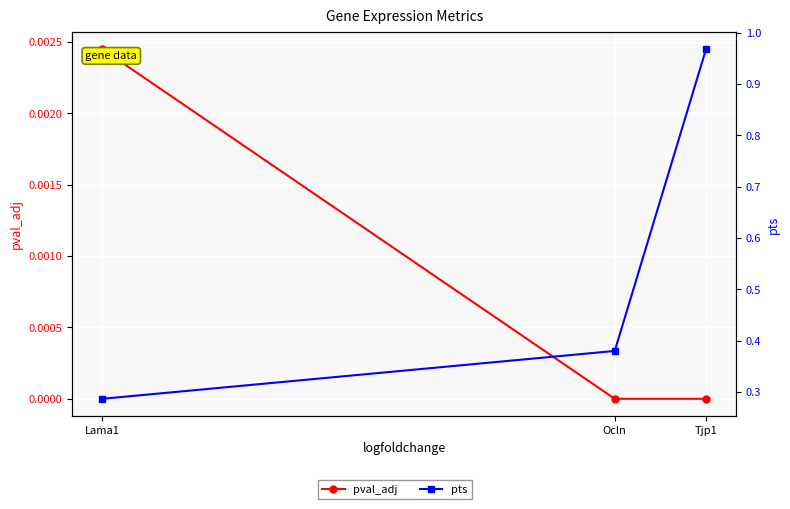

Which series has the largest total across all categories?

pts